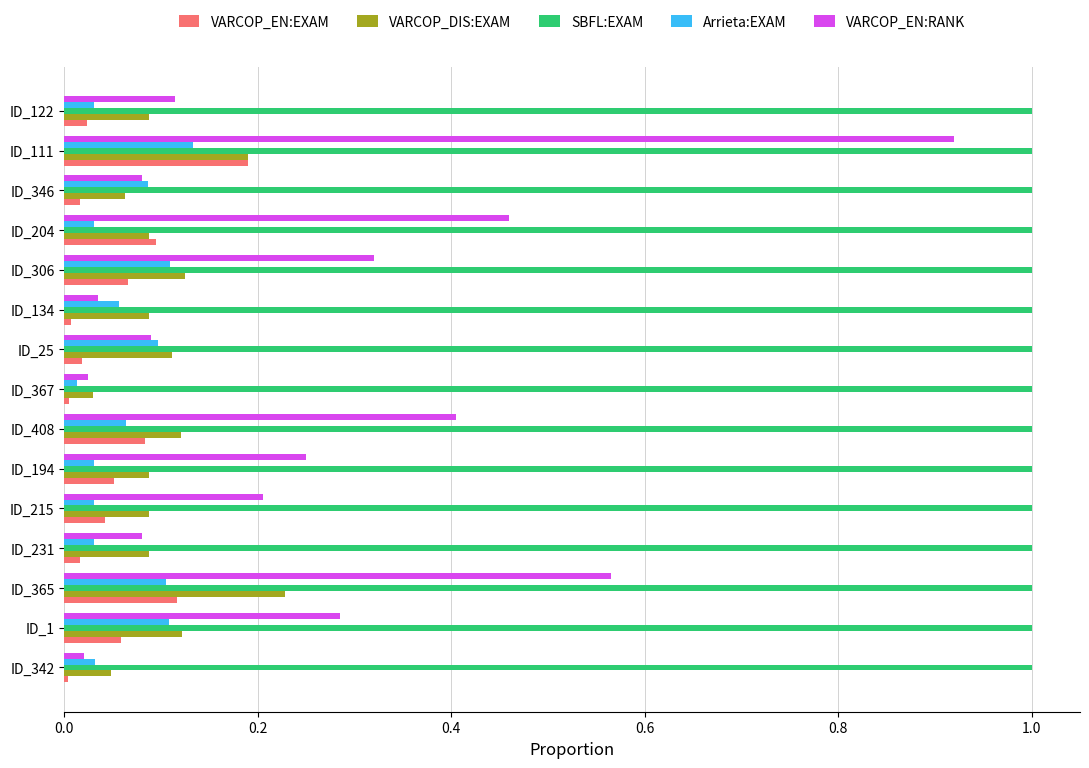

Which category has the highest value in the Arrieta:EXAM series?

ID_111